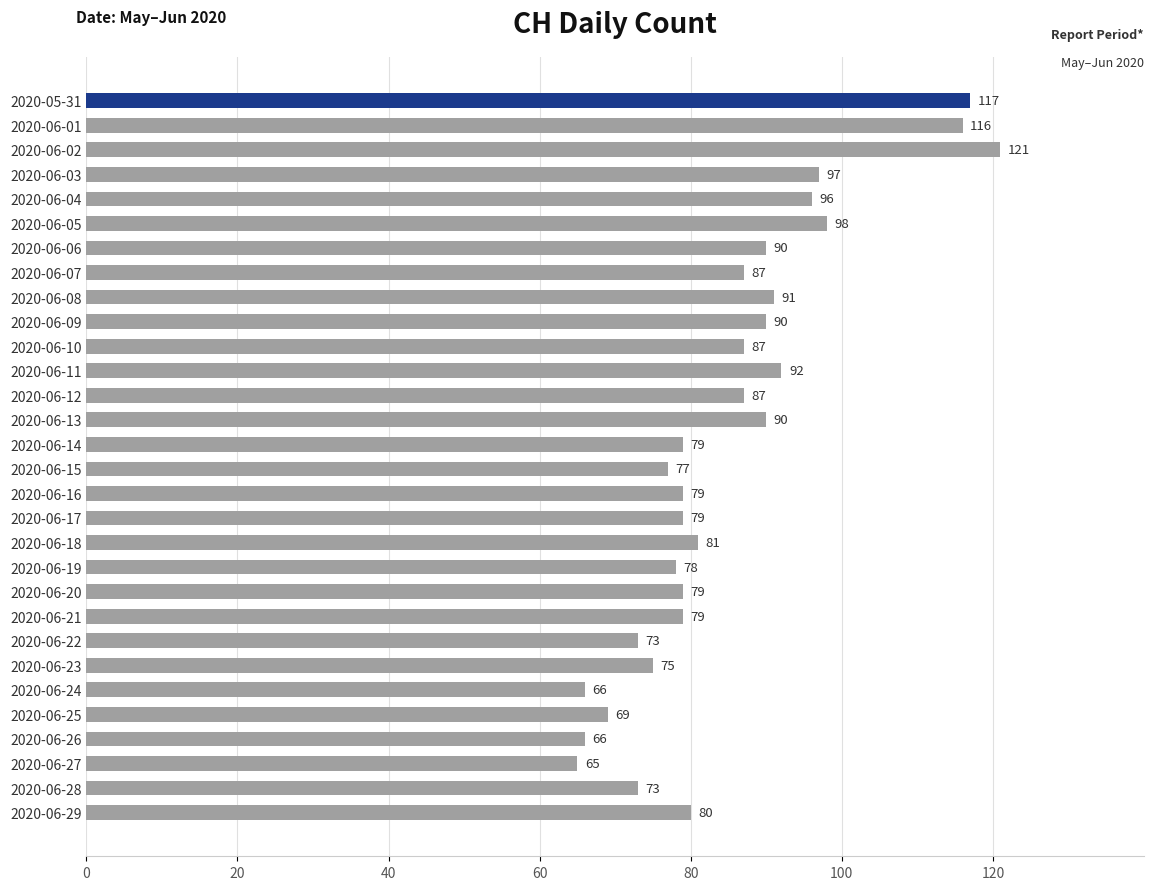

What is the ratio of the value at 2020-06-08 to the value at 2020-06-09?

1.0